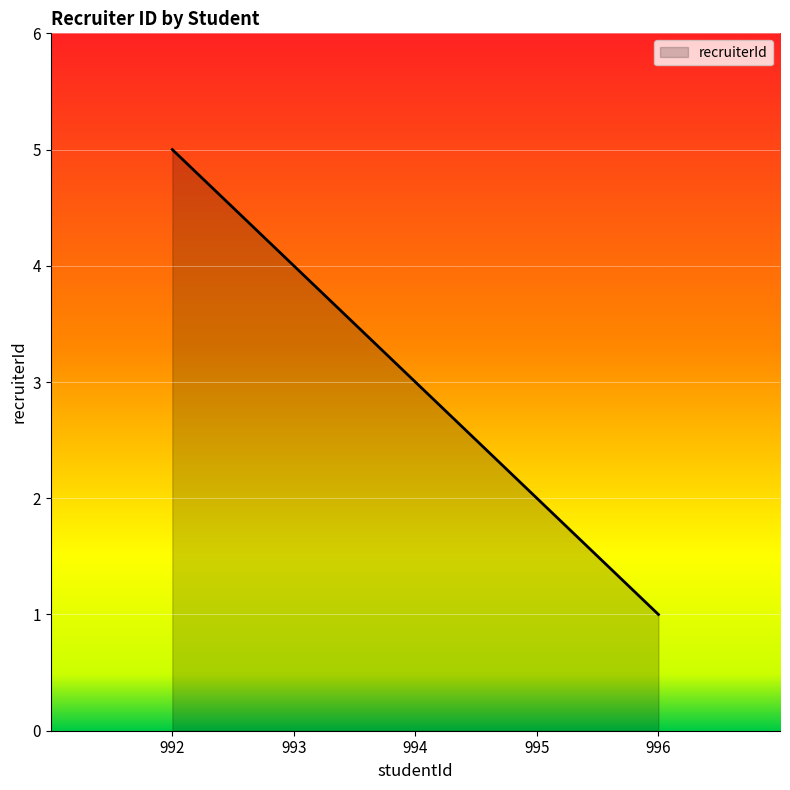

How many lines are shown in the chart?

1